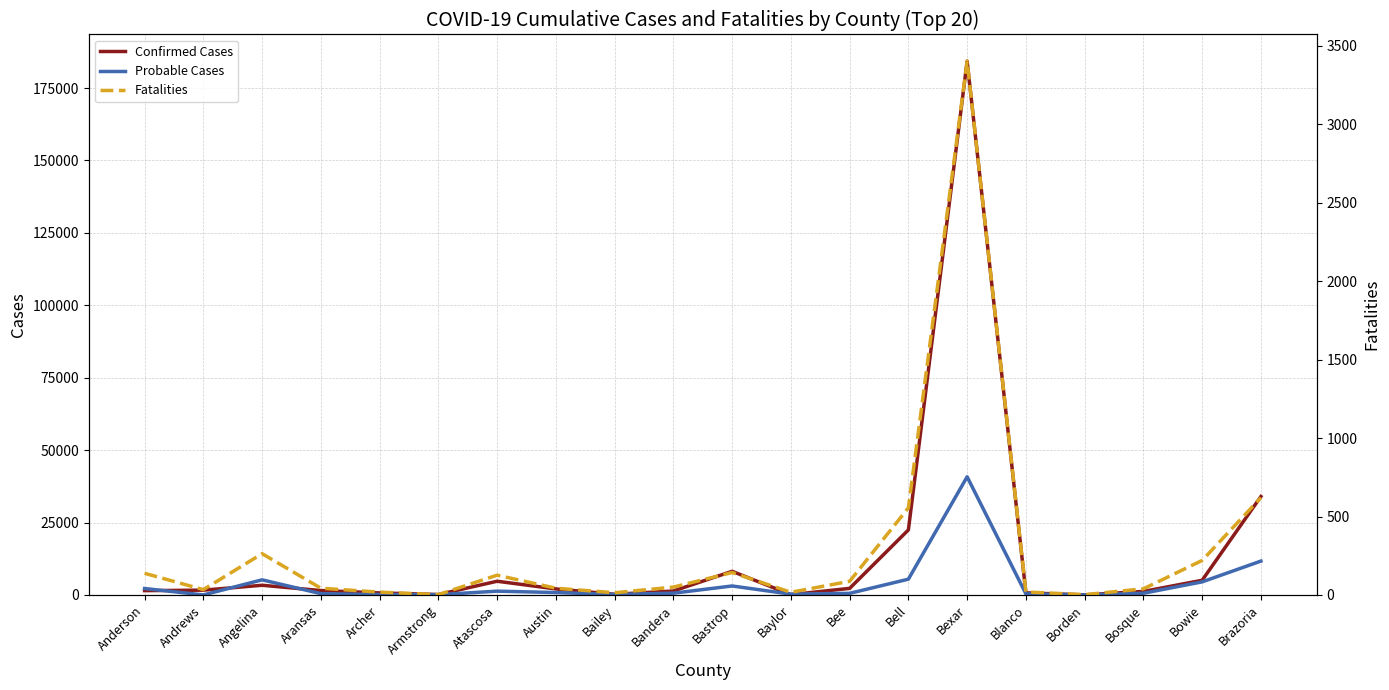

How many data points in Probable Cases are less than 614?

10